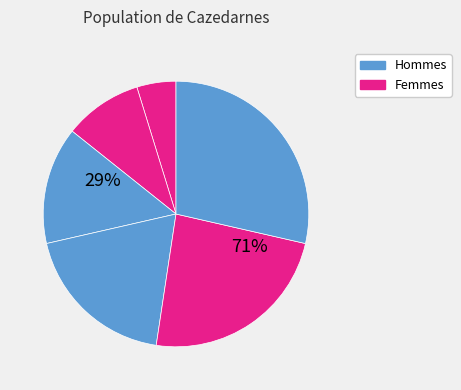

Is there any slice that represents more than half of the pie?

No